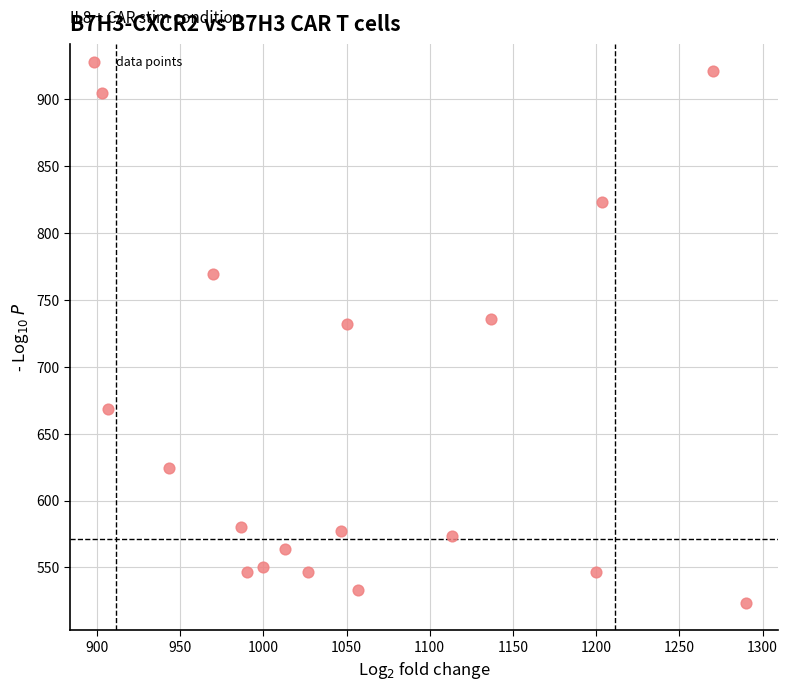

What is the range of X values (max minus min)?

386.7